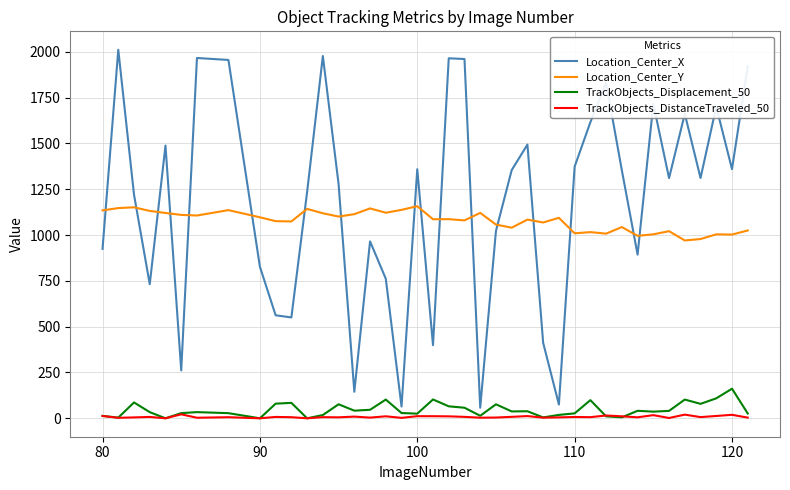

Which series has the largest total across all categories?

Location_Center_X